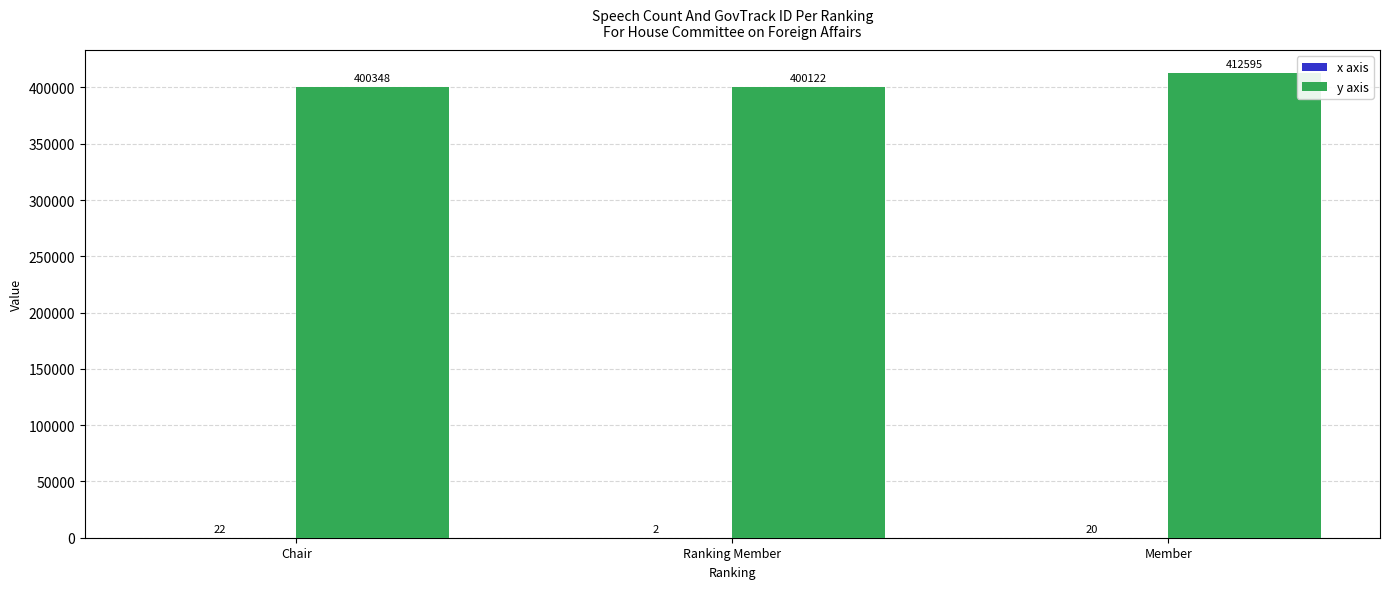

Read the y axis value at Ranking Member, to the nearest 100.

400100